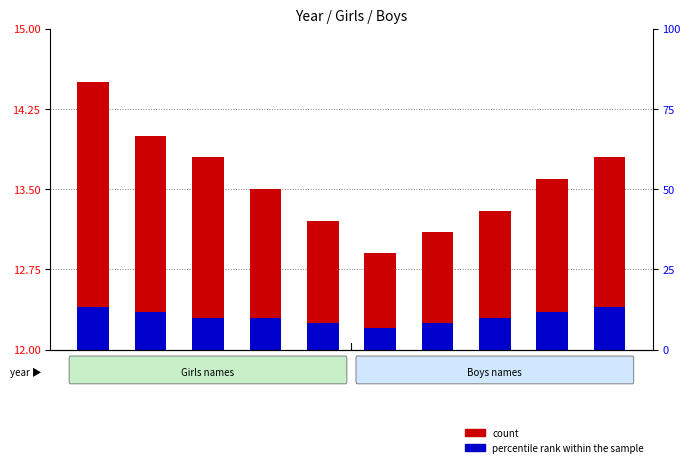

True or false: percentile rank within the sample has a value of 0.2 at 2000.

False